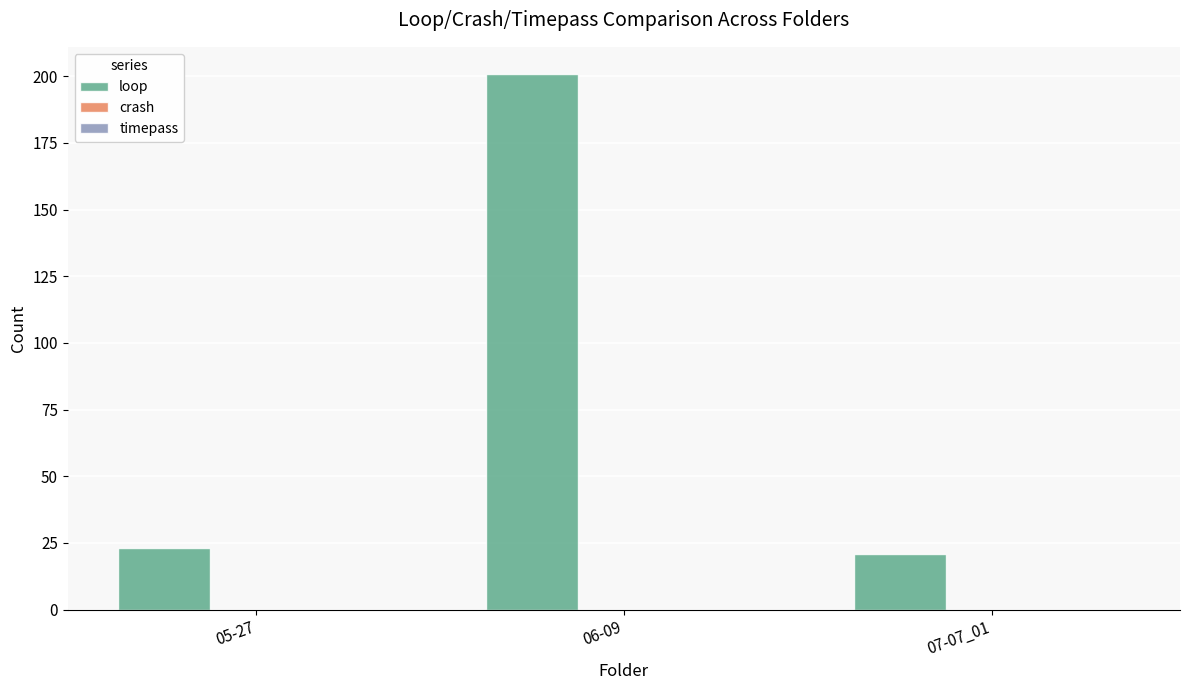

Reading left to right, what are all the values shown in this chart?

23	201	21